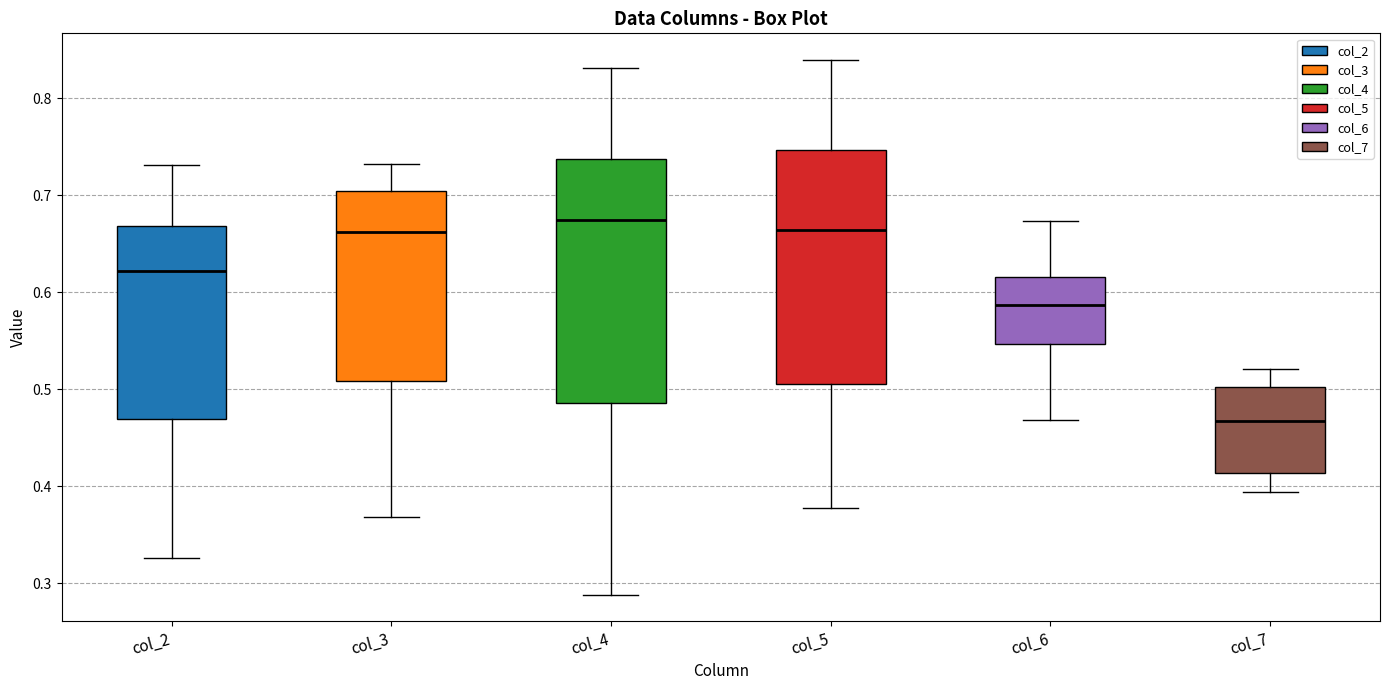

Which box is the tallest, from its lower edge to its upper edge?

col_4